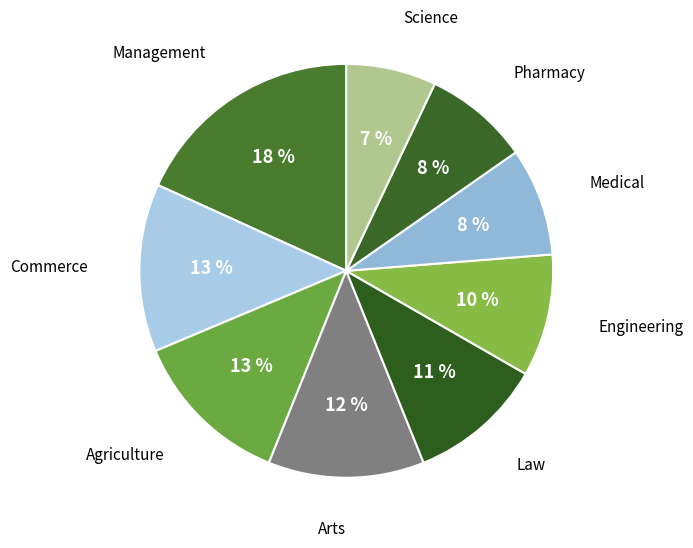

The Commerce slice represents 28% of the pie. True or false?

False